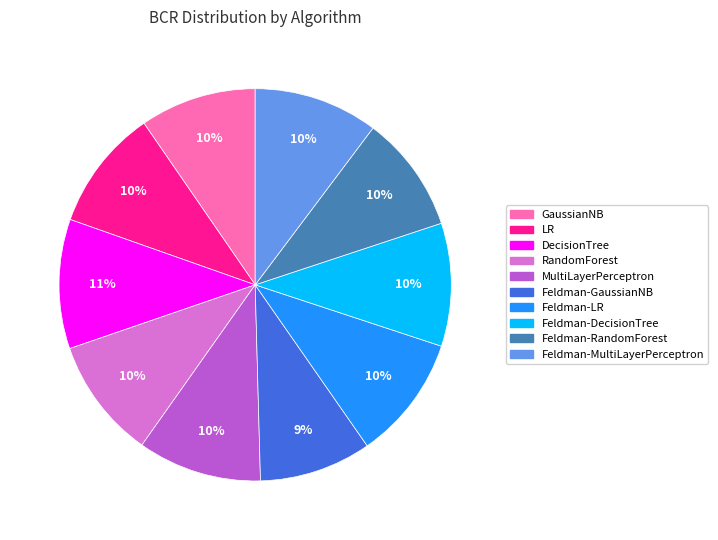

To the nearest percent, what is the average slice percentage?

10%